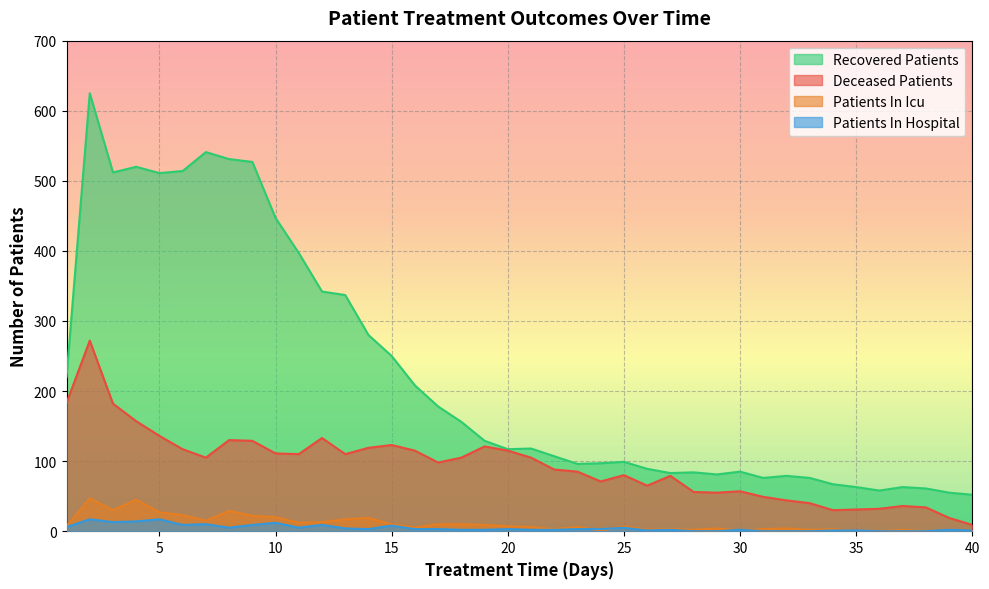

Which series has the largest total across all categories?

Recovered Patients